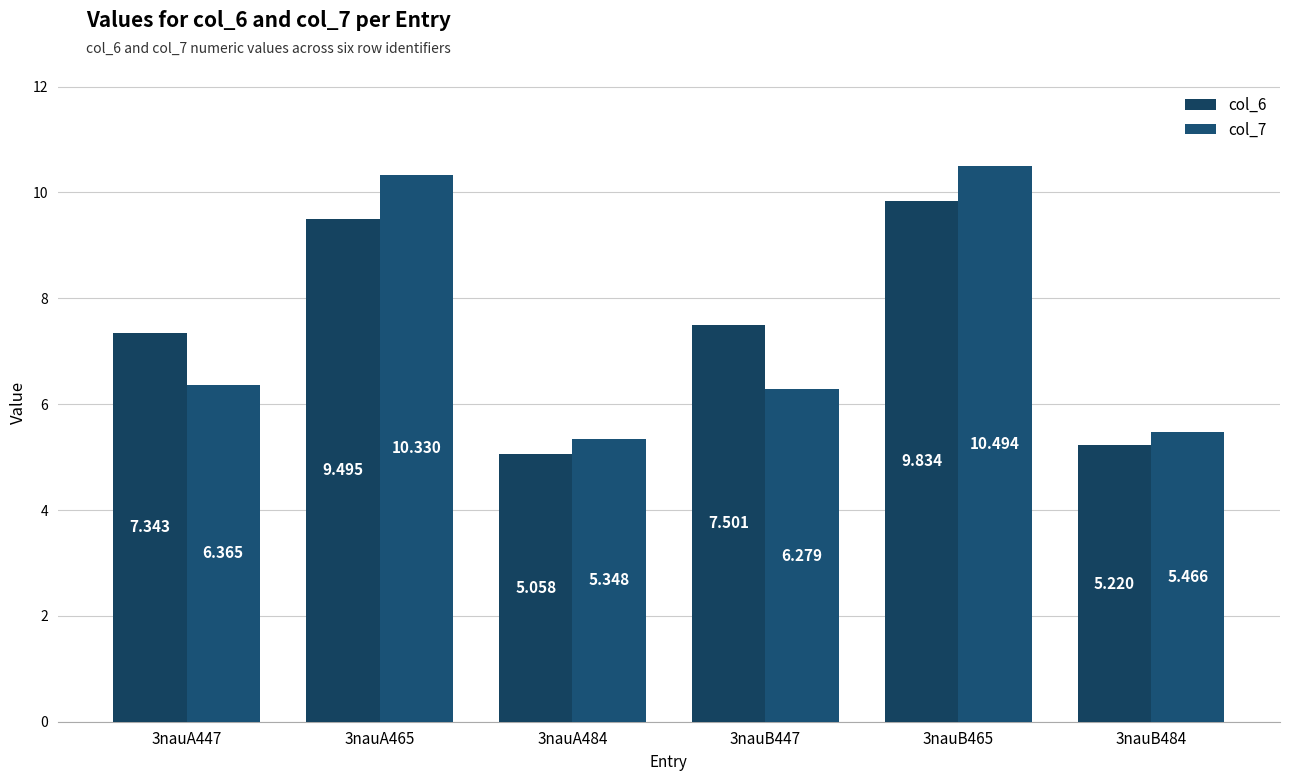

True or false: col_6 has a value of 9.8 at 3nauB465.

True